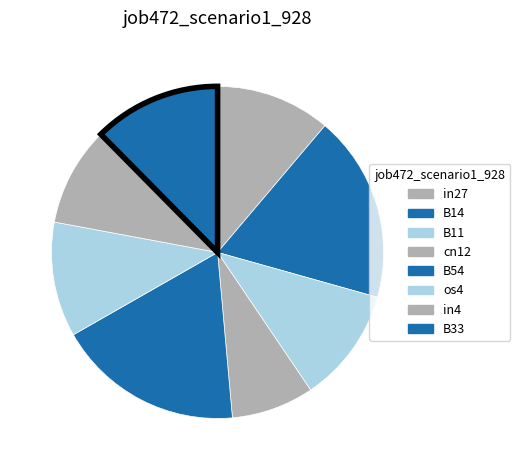

Do B11 and os4 together represent more than half of the pie?

No